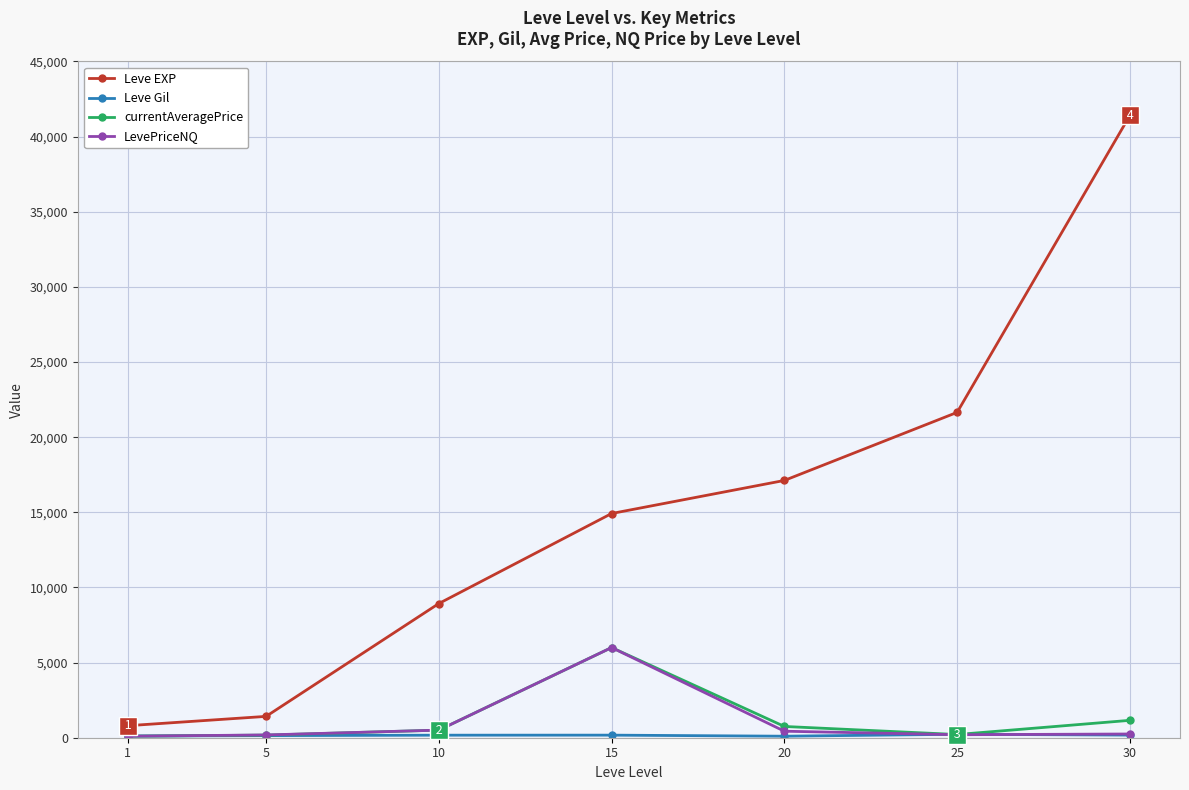

What is the maximum value for Leve EXP?

41410.0